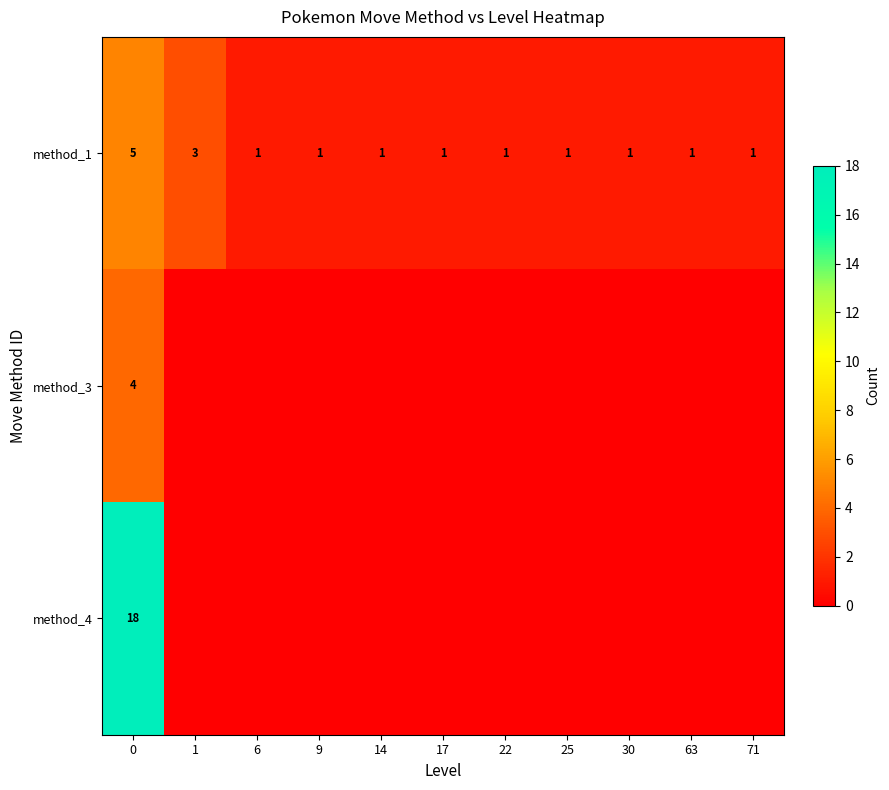

The method_1 series shows 5 at 1. True or false?

False